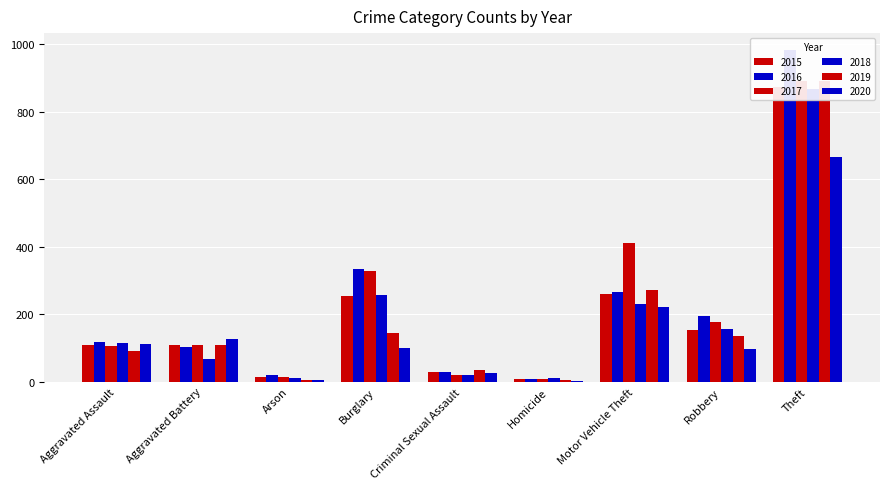

What is the label of the 1st bar from the left?

Aggravated Assault